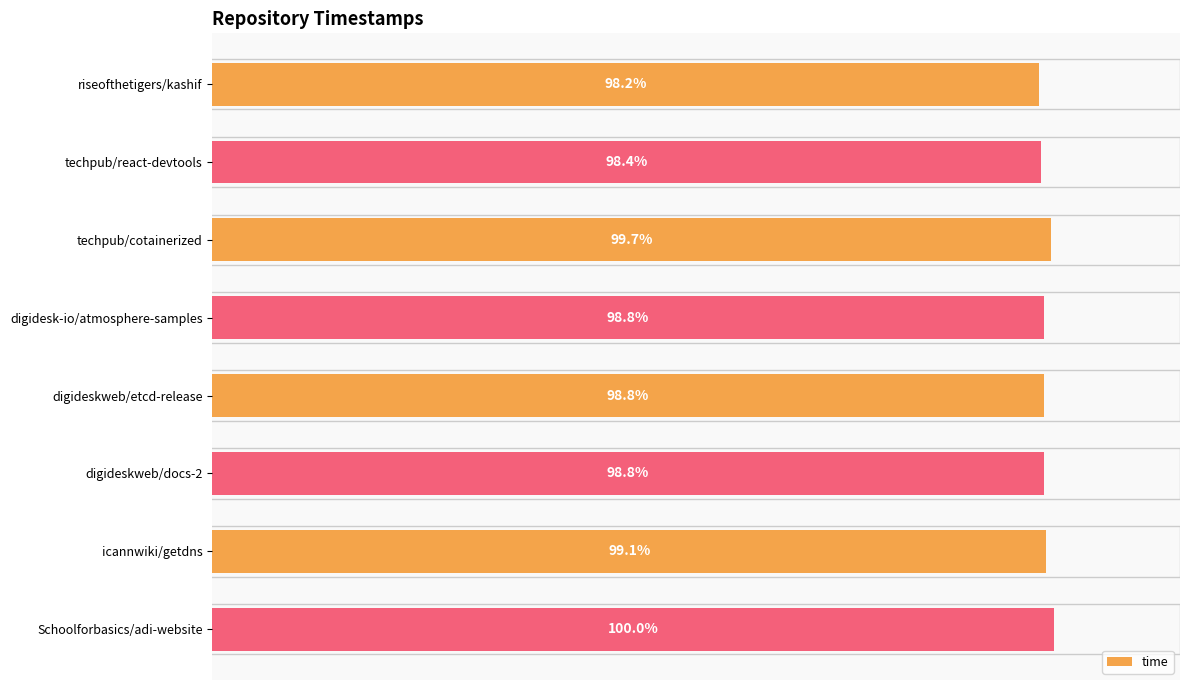

At which category does the chart reach its peak across all series?

Schoolforbasics/adi-website